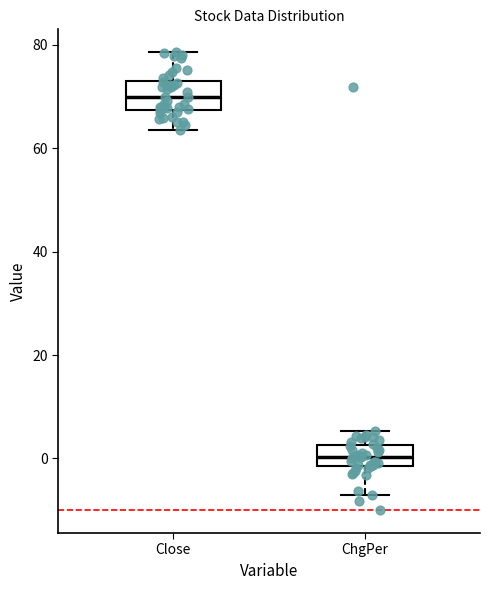

Where is the upper edge of the box for ChgPer on the y-axis? The values are not printed on the chart, so give them approximately, as read against the axis.

2